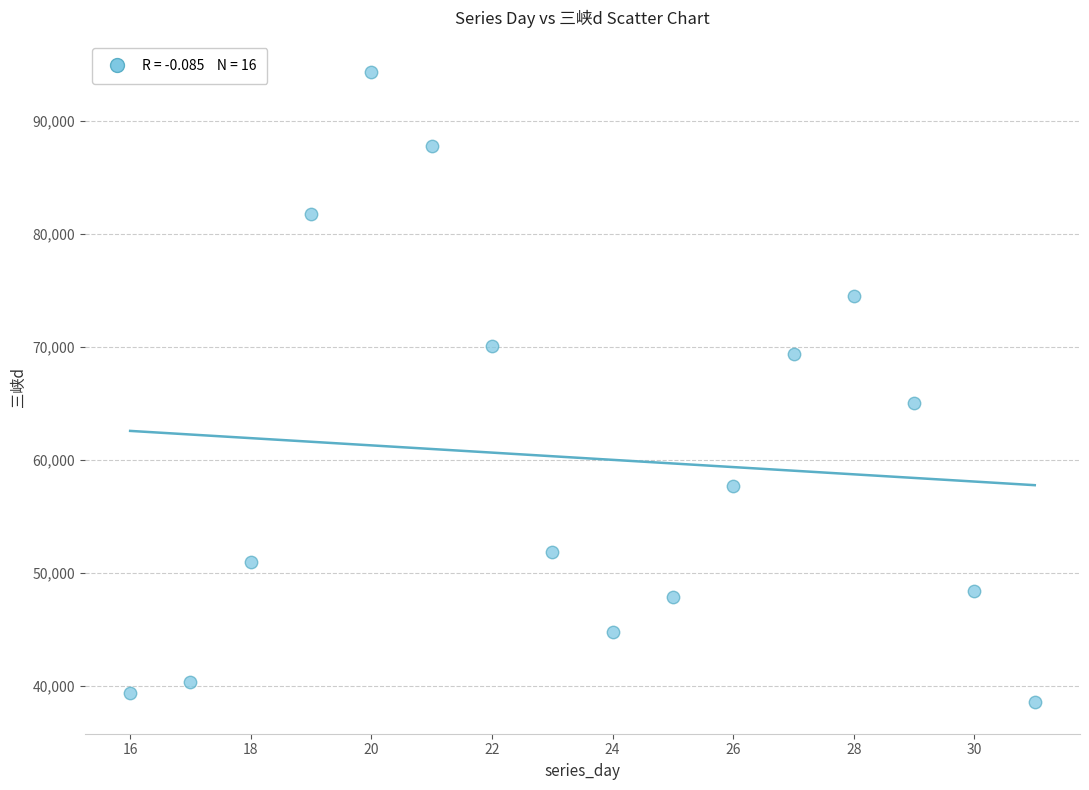

What is the range of Y values (max minus min)?

55748.3